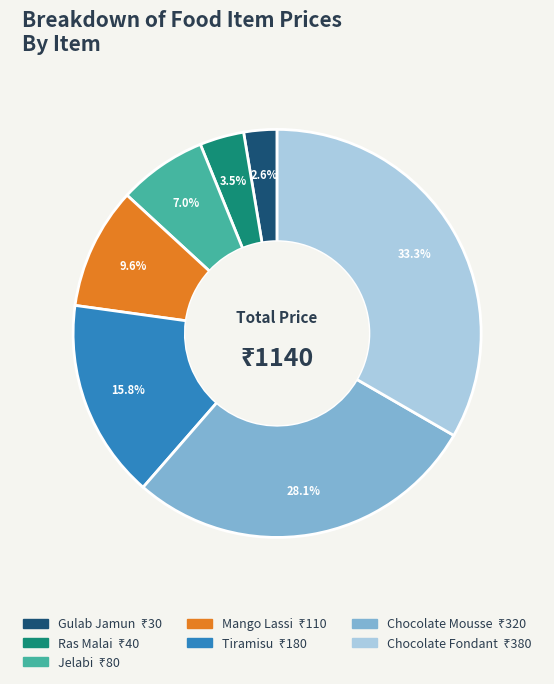

What percentage is NOT represented by Jelabi?

93.0%